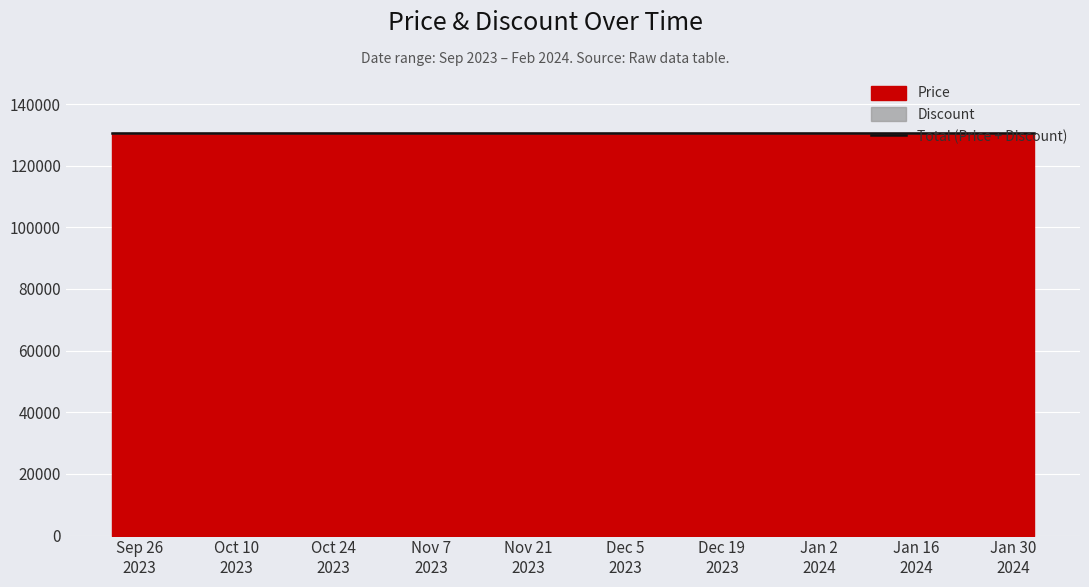

Does the chart display data point markers on the line(s)?

No